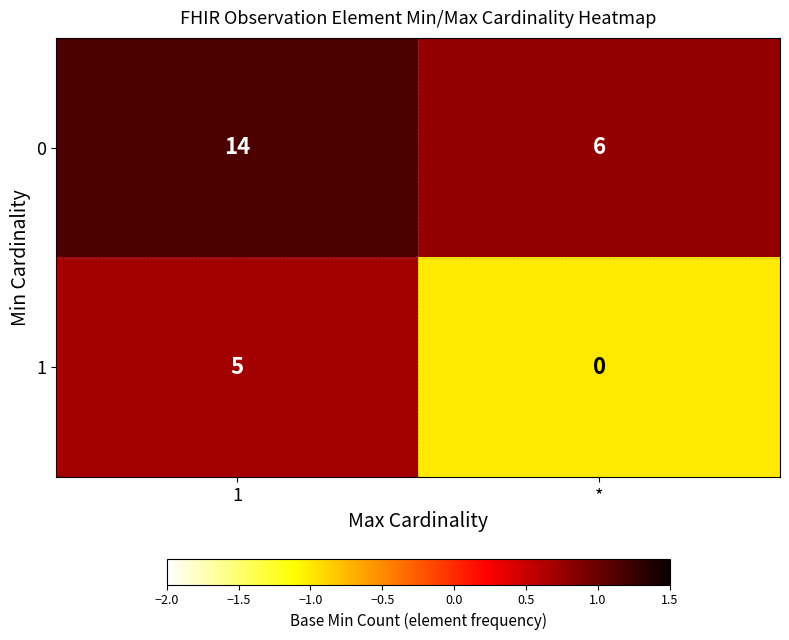

Which label corresponds to the largest value in the chart?

1